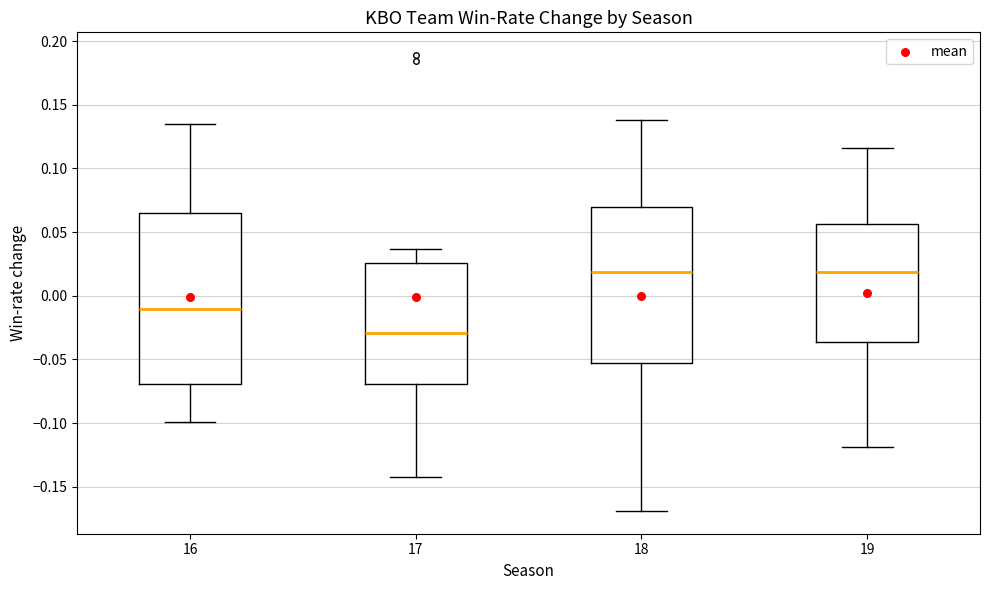

Where is the lower edge of the box at x = 17 on the y-axis? The values are not printed on the chart, so give them approximately, as read against the axis.

-0.070